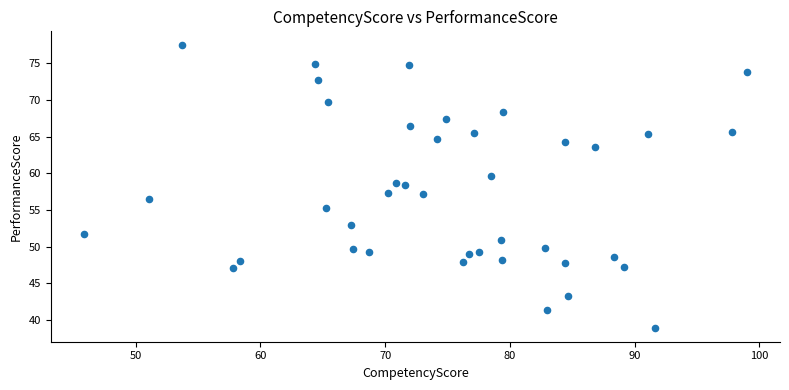

What is the range of Y values (max minus min)?

38.5